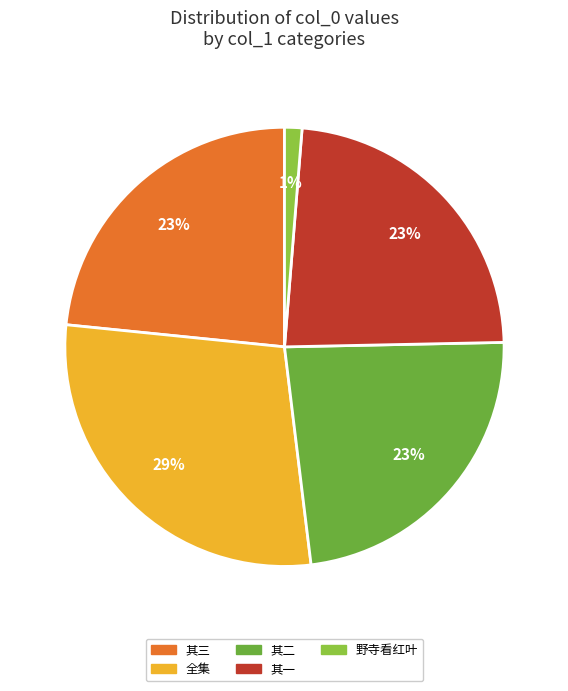

Is the sum of 其三 and 其一 greater than half?

No